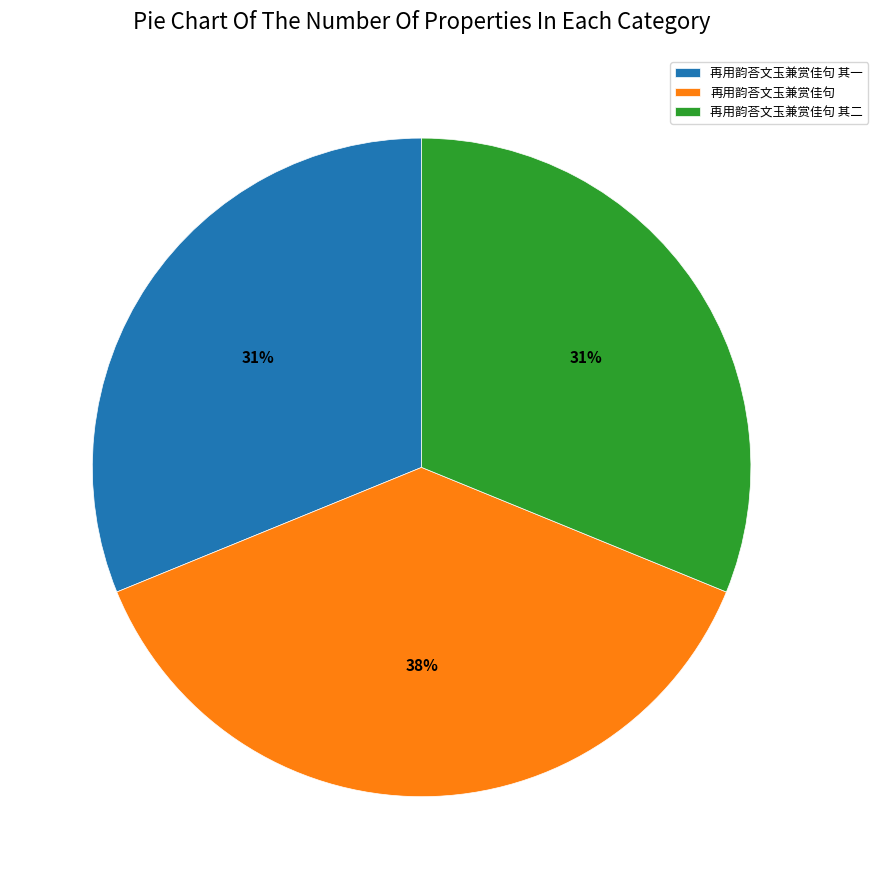

To the nearest percent, what percentage of the pie is 再用韵荅文玉兼赏佳句 其一?

31%